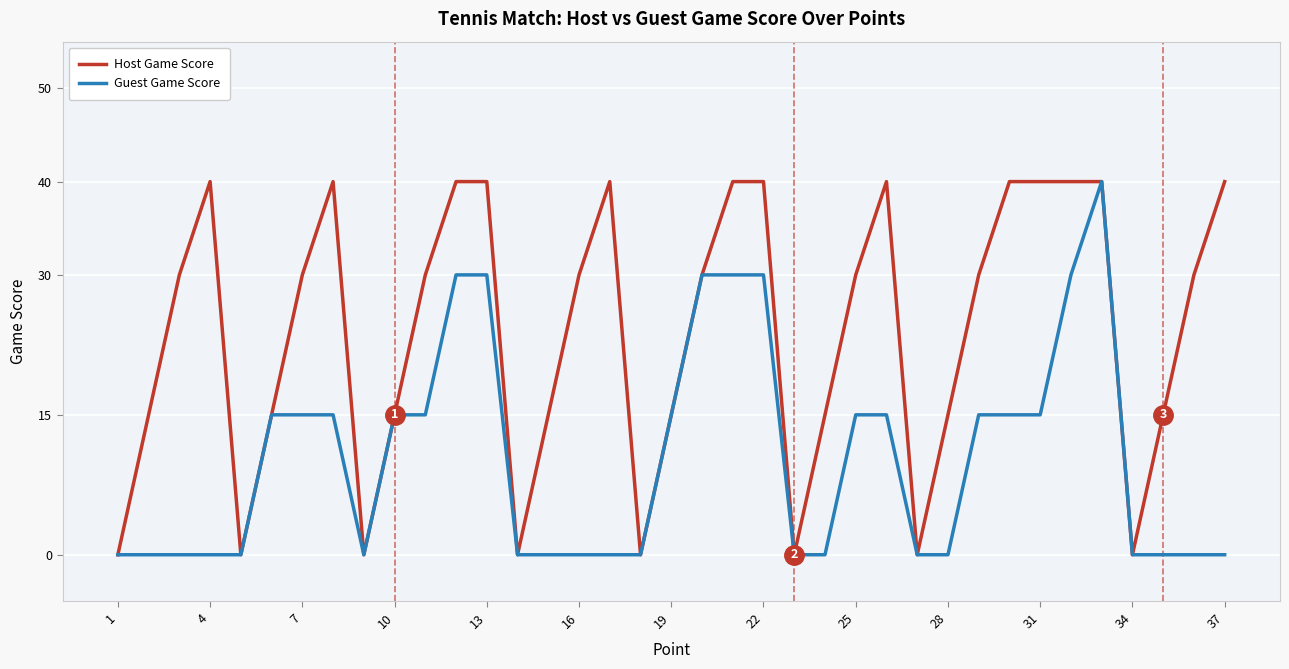

Rank the series by their average value, from highest to lowest.

Host Game Score, Guest Game Score